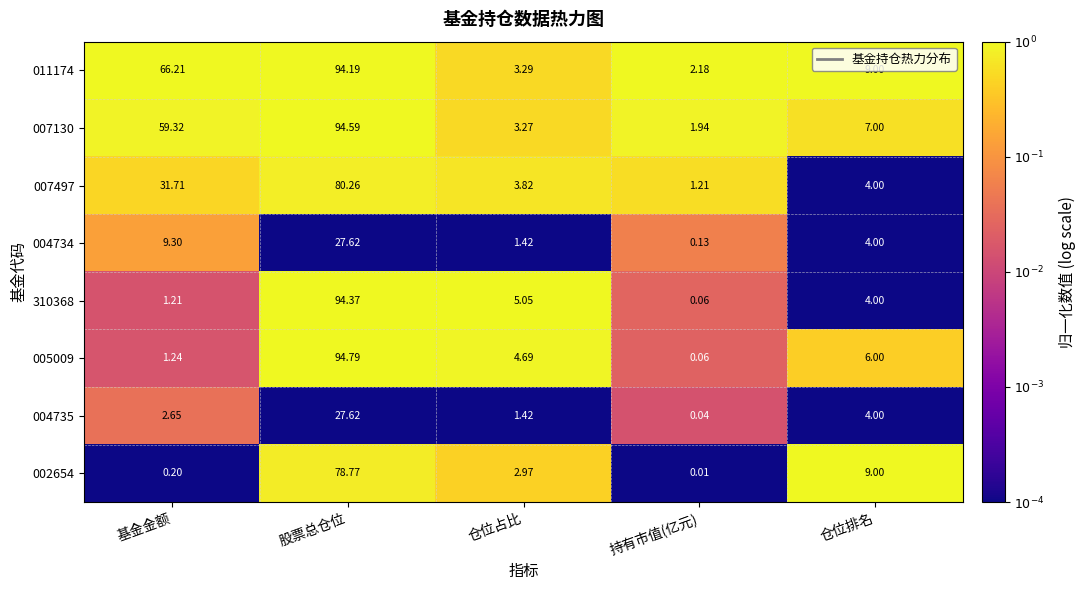

At which label does 005009 first exceed 4?

股票总仓位